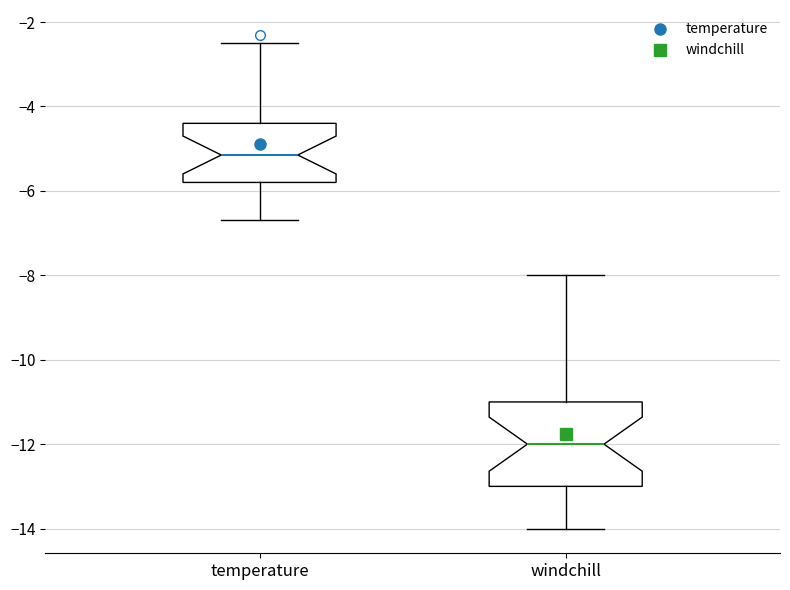

Which box is the tallest, from its lower edge to its upper edge?

windchill